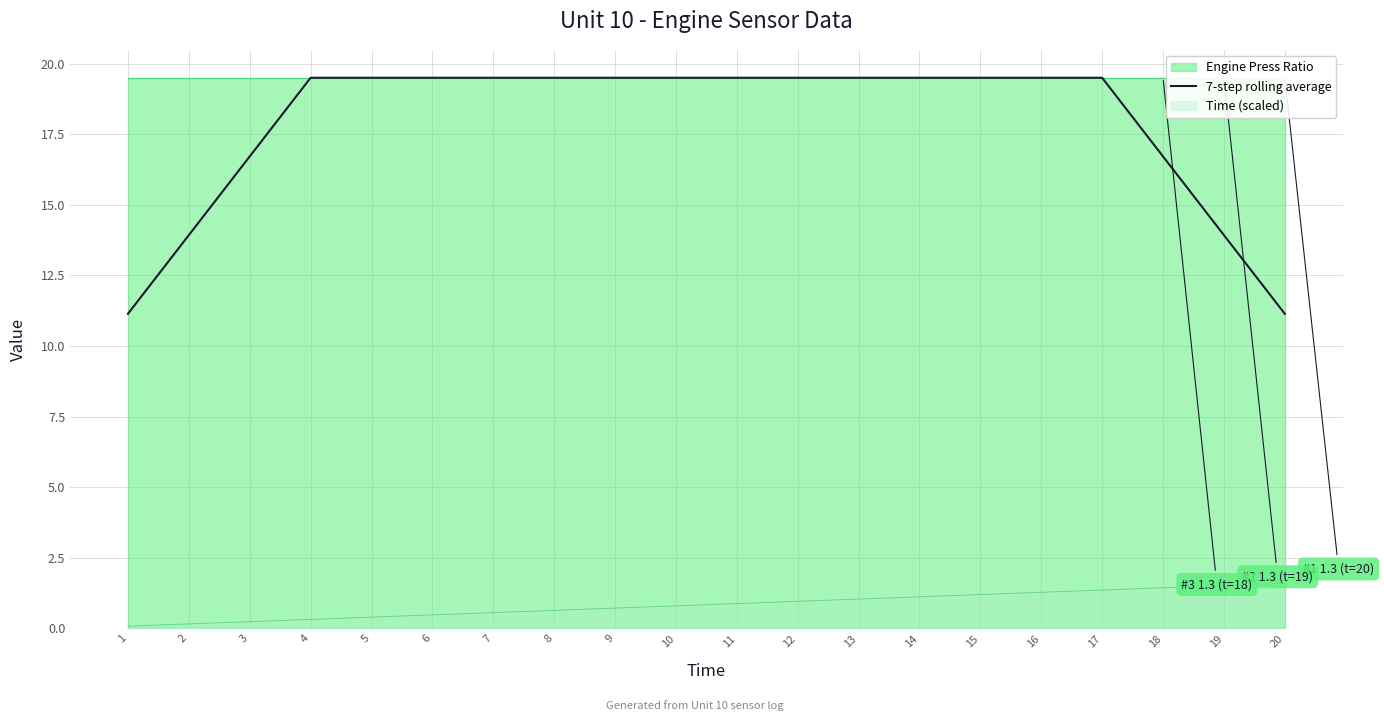

What is the change in value from 2 to 17?

+5.6